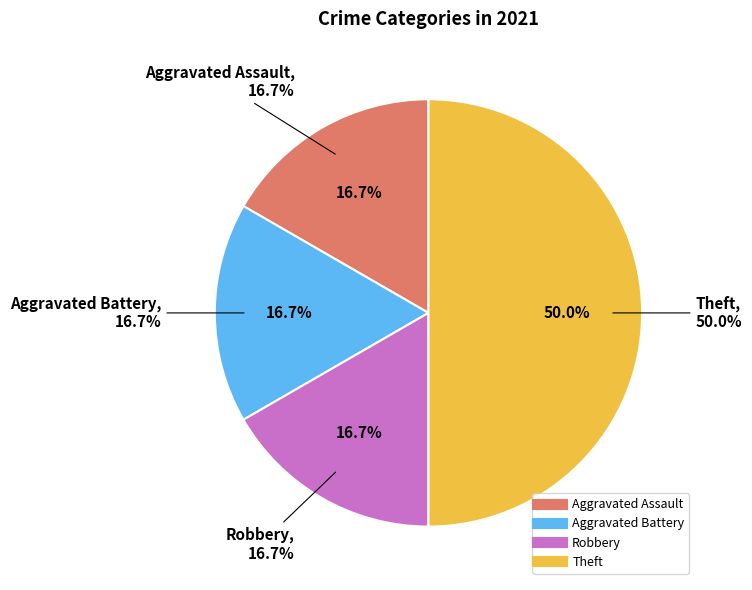

To the nearest percent, what is the average slice percentage?

25%